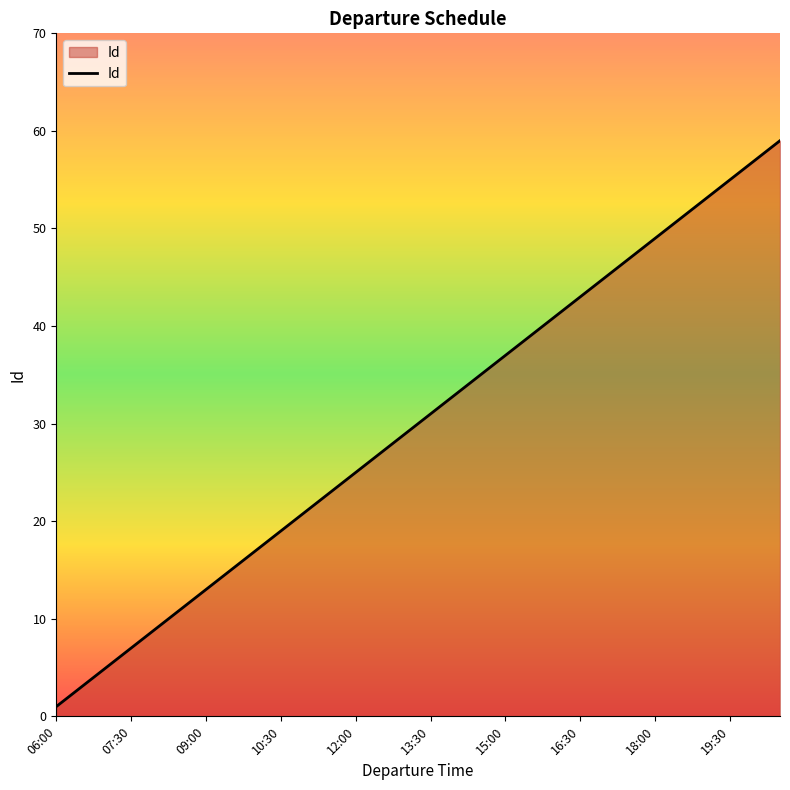

What is the difference between the maximum and minimum values?

58